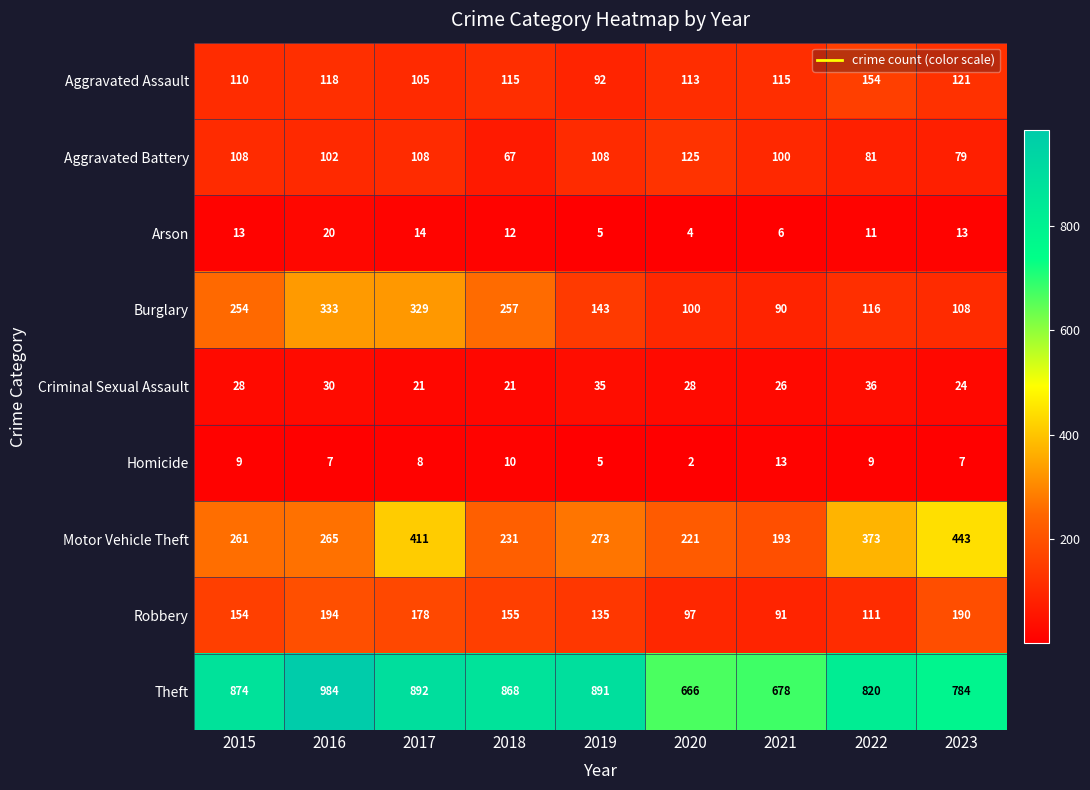

Rank the categories by Motor Vehicle Theft value from lowest to highest.

2021, 2020, 2018, 2015, 2016, 2019, 2022, 2017, 2023